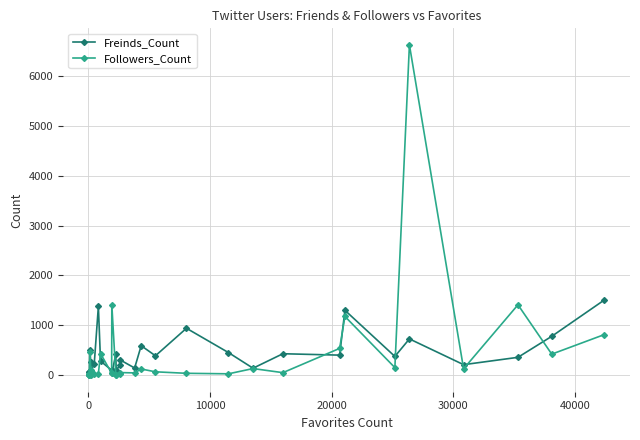

List the series in order of their peak value, highest first.

Followers_Count, Freinds_Count